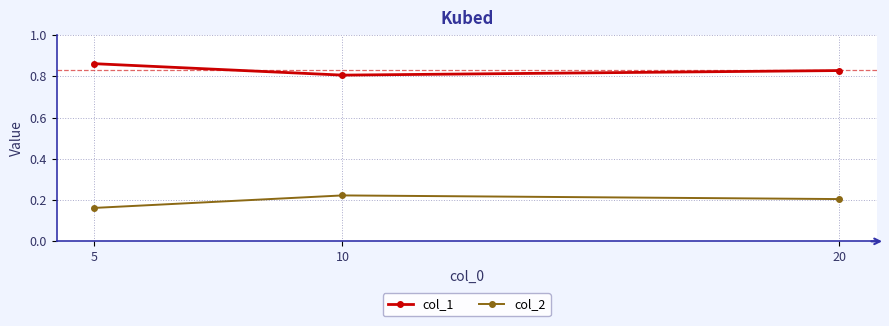

Rank the categories by col_2 value from highest to lowest.

10, 20, 5